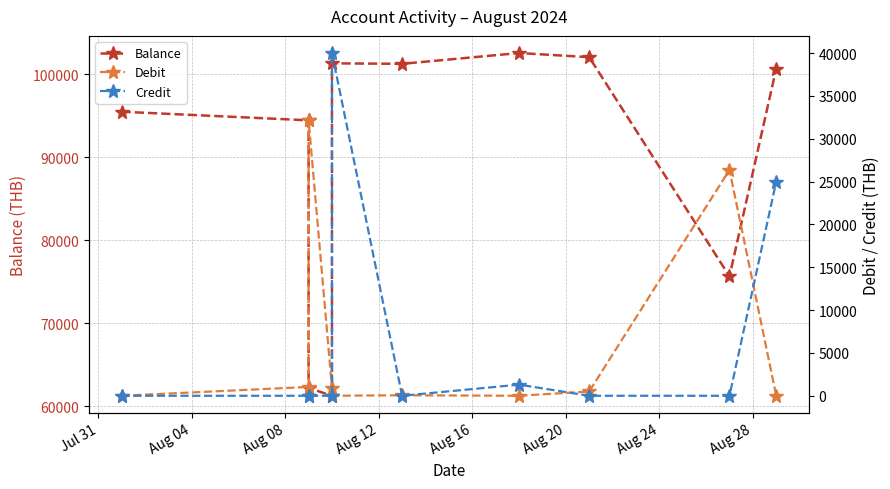

How many series are shown in this chart?

3